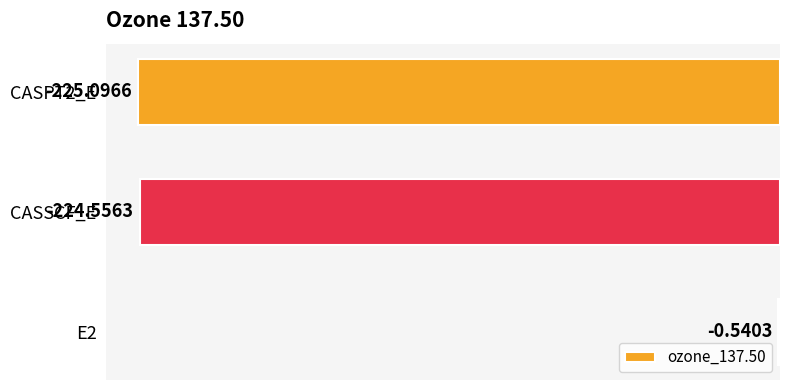

Which has a higher value, E2 or CASPT2_E?

E2